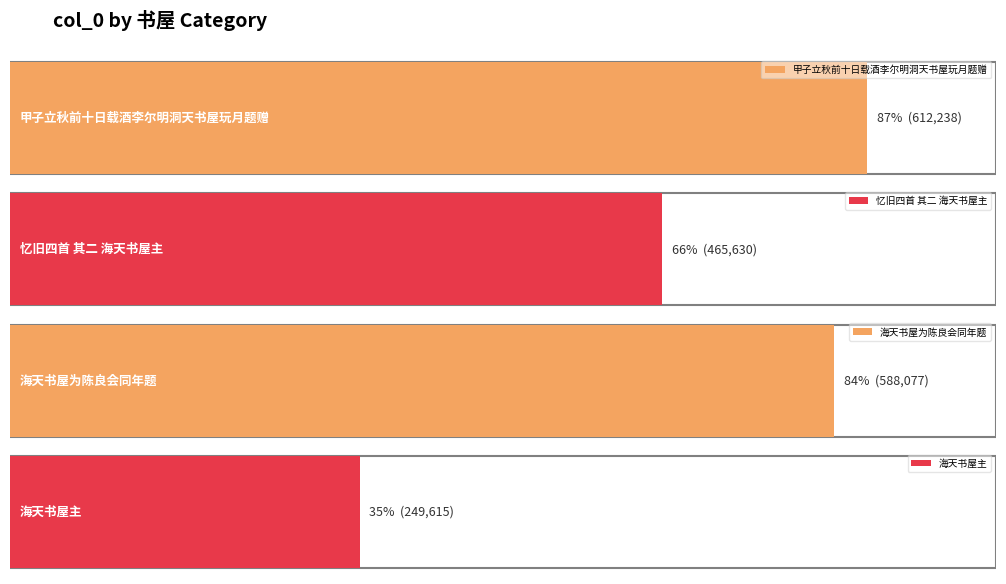

What is the difference between the maximum and minimum values?

362623